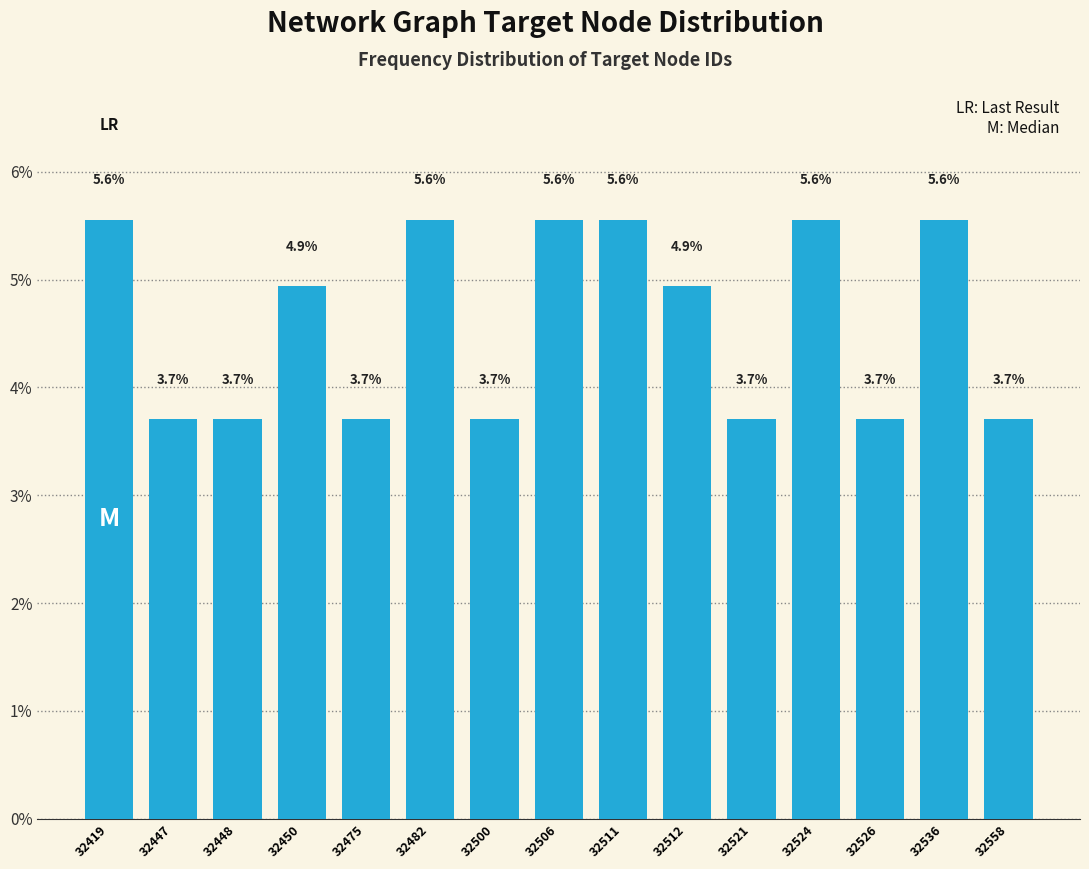

Reading right to left, transcribe all the data shown in this chart.

3.7	5.6	3.7	5.6	3.7	4.9	5.6	5.6	3.7	5.6	3.7	4.9	3.7	3.7	5.6